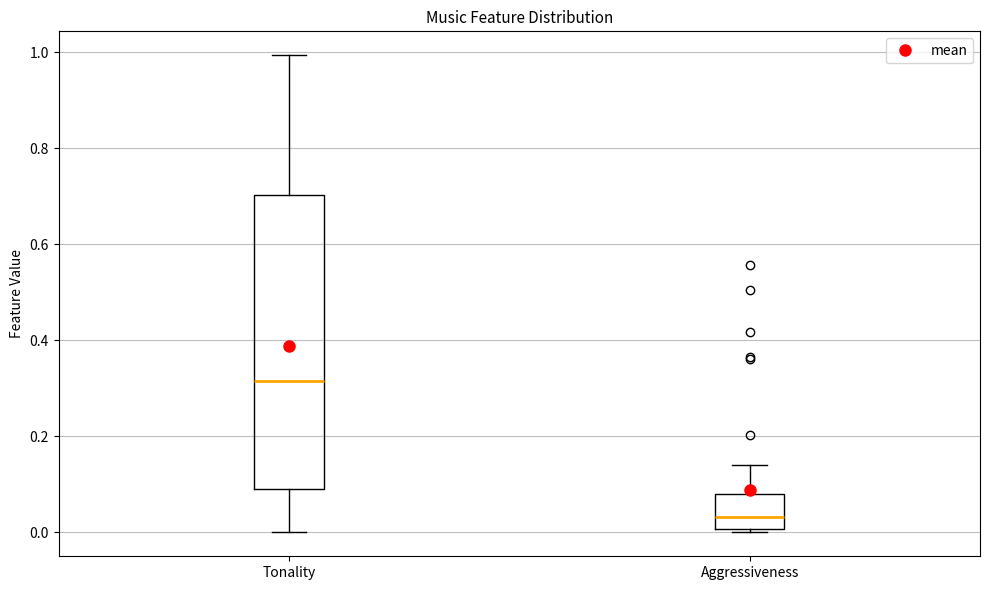

Where is the upper edge of the box for Tonality on the y-axis? The values are not printed on the chart, so give them approximately, as read against the axis.

0.70